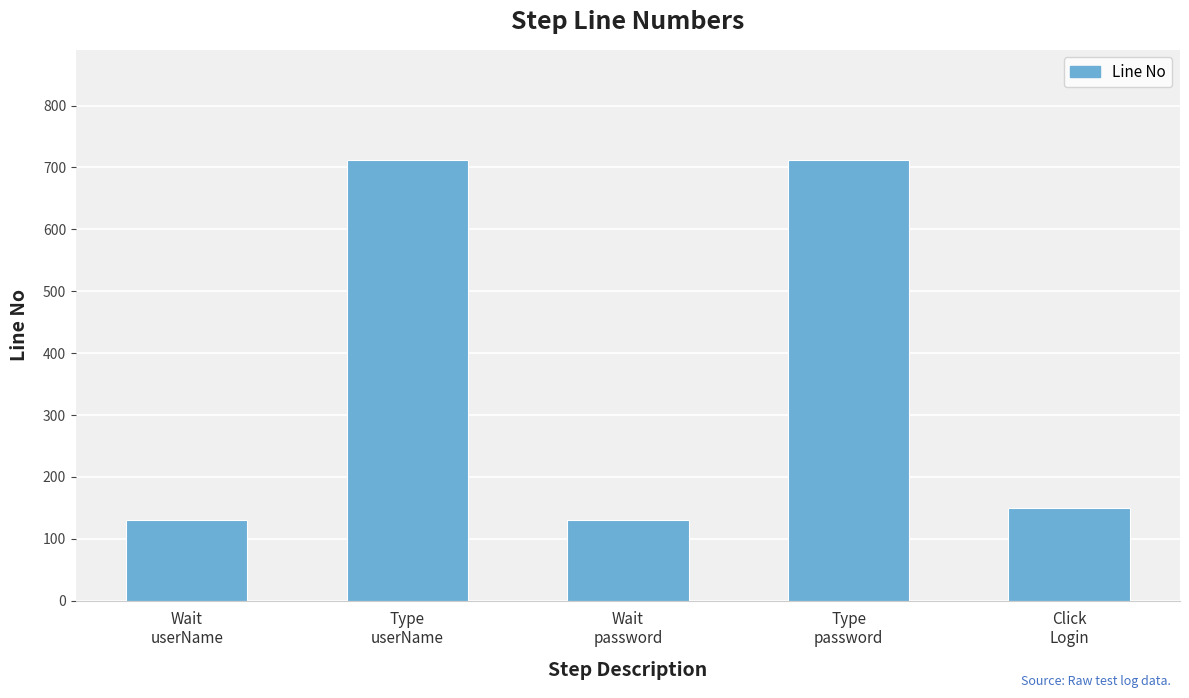

How many data points does each series have?

5